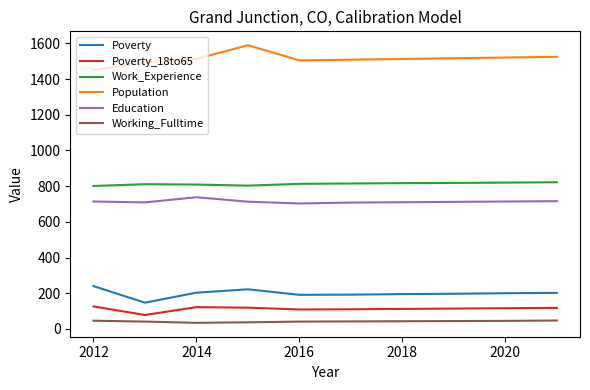

What is the smallest value displayed?

34